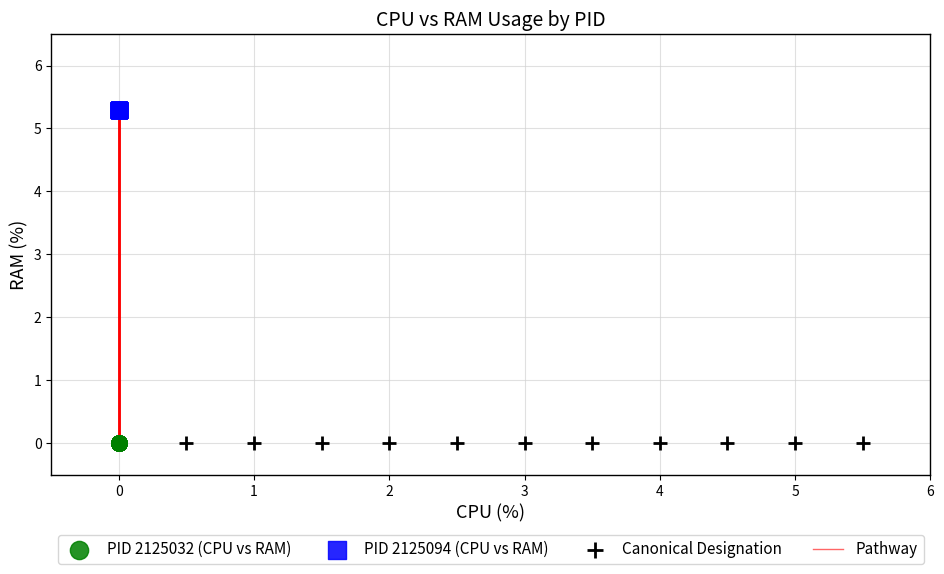

Which series reaches the maximum Y coordinate?

PID 2125094 (CPU vs RAM)